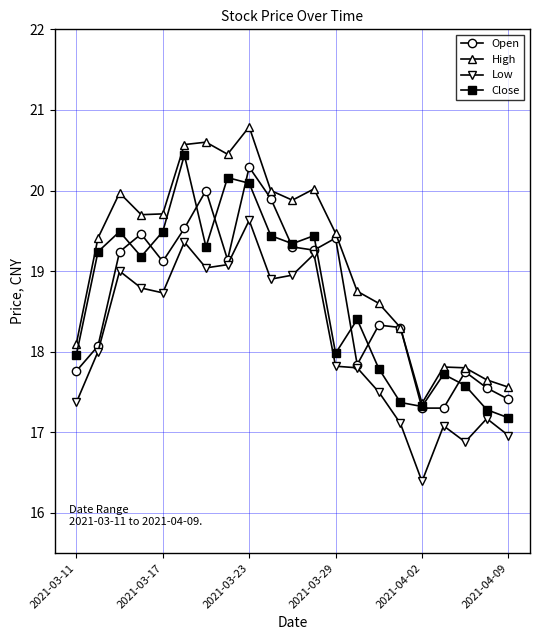

True or false: Close has more than 2 interior local peaks.

True